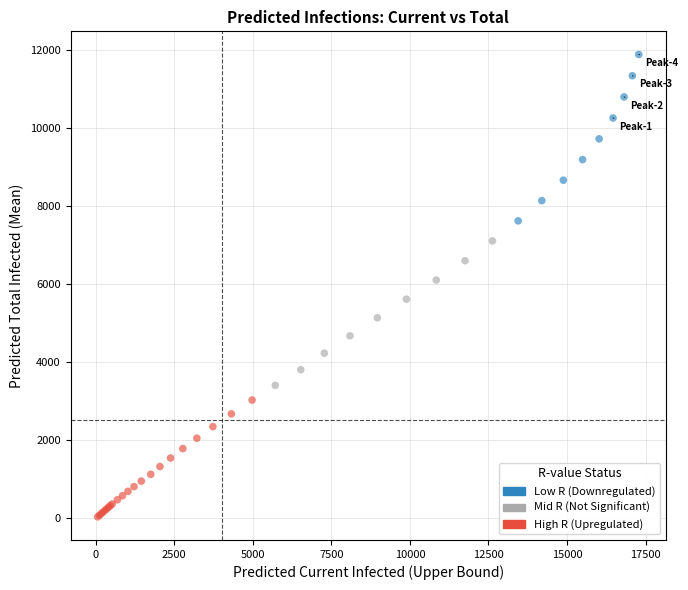

Which series reaches the maximum Y coordinate?

Low R (Downregulated)